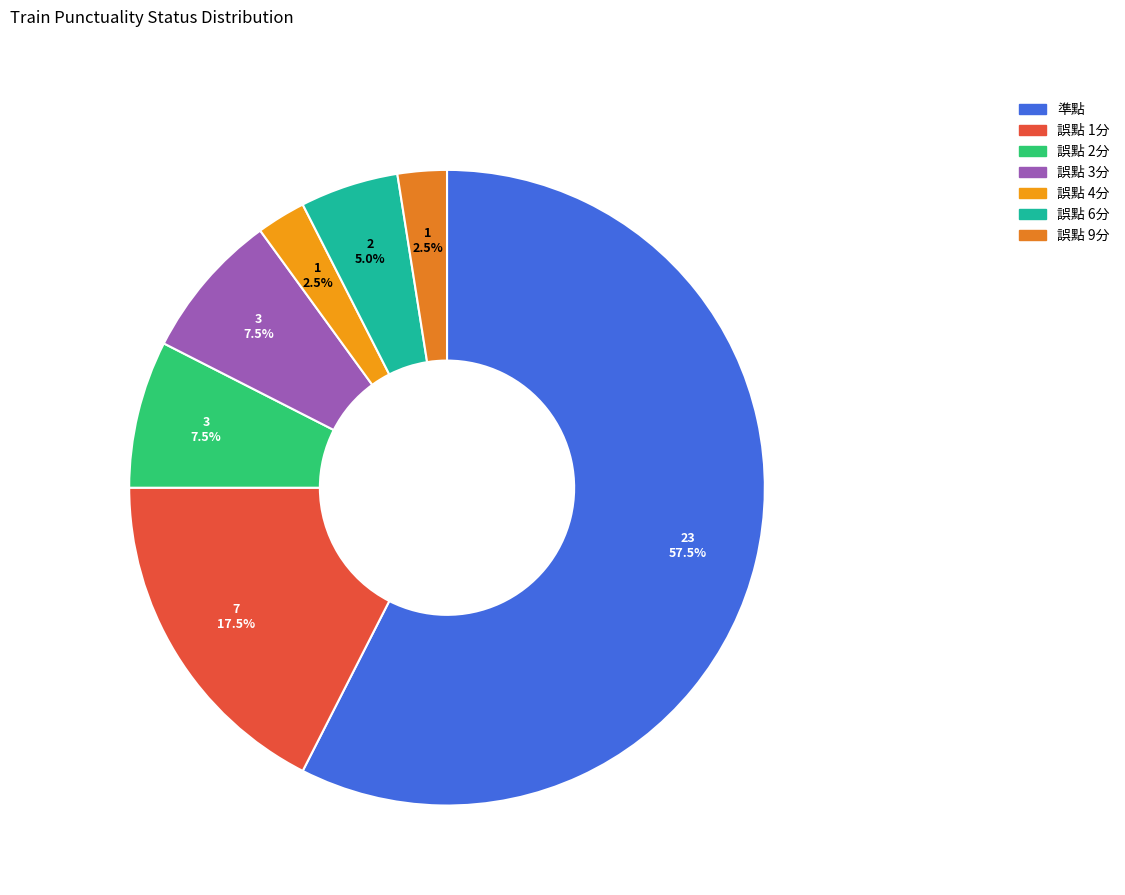

To the nearest percent, what is the difference between the largest and smallest slice percentages?

55%